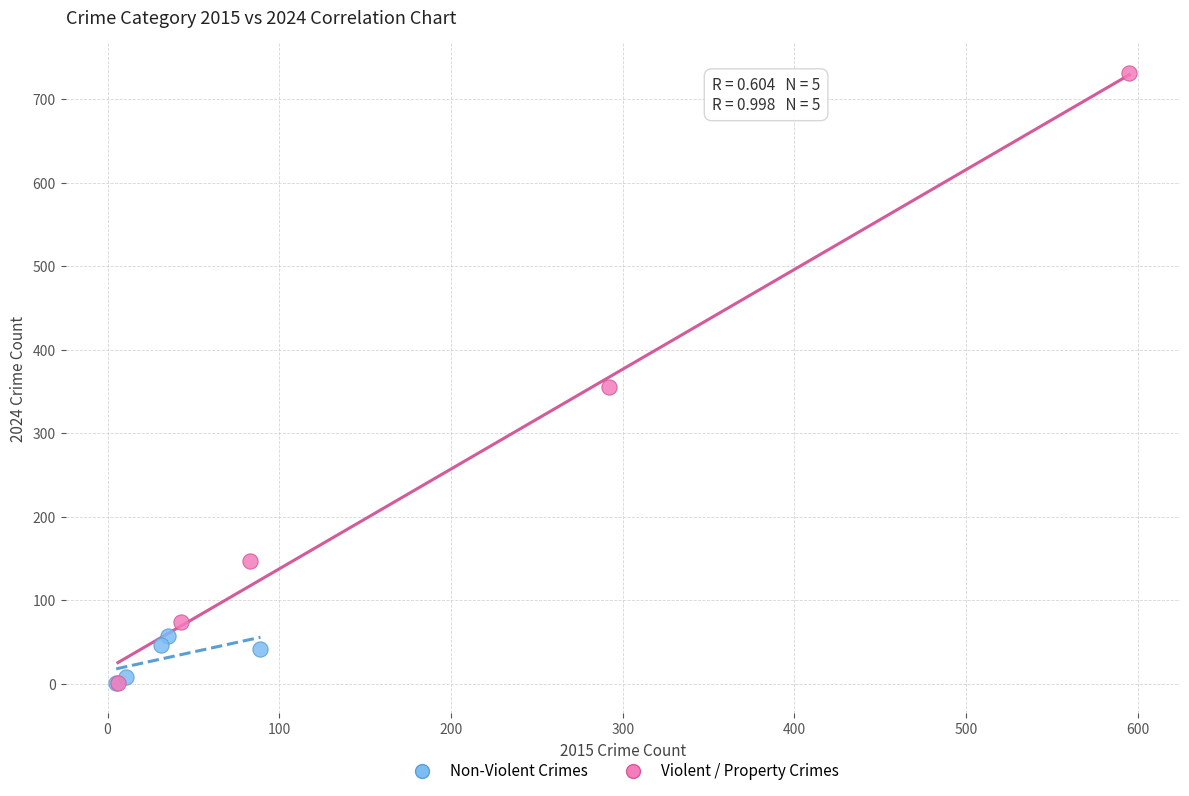

What are all the series names shown in the legend?

Non-Violent Crimes, Violent / Property Crimes